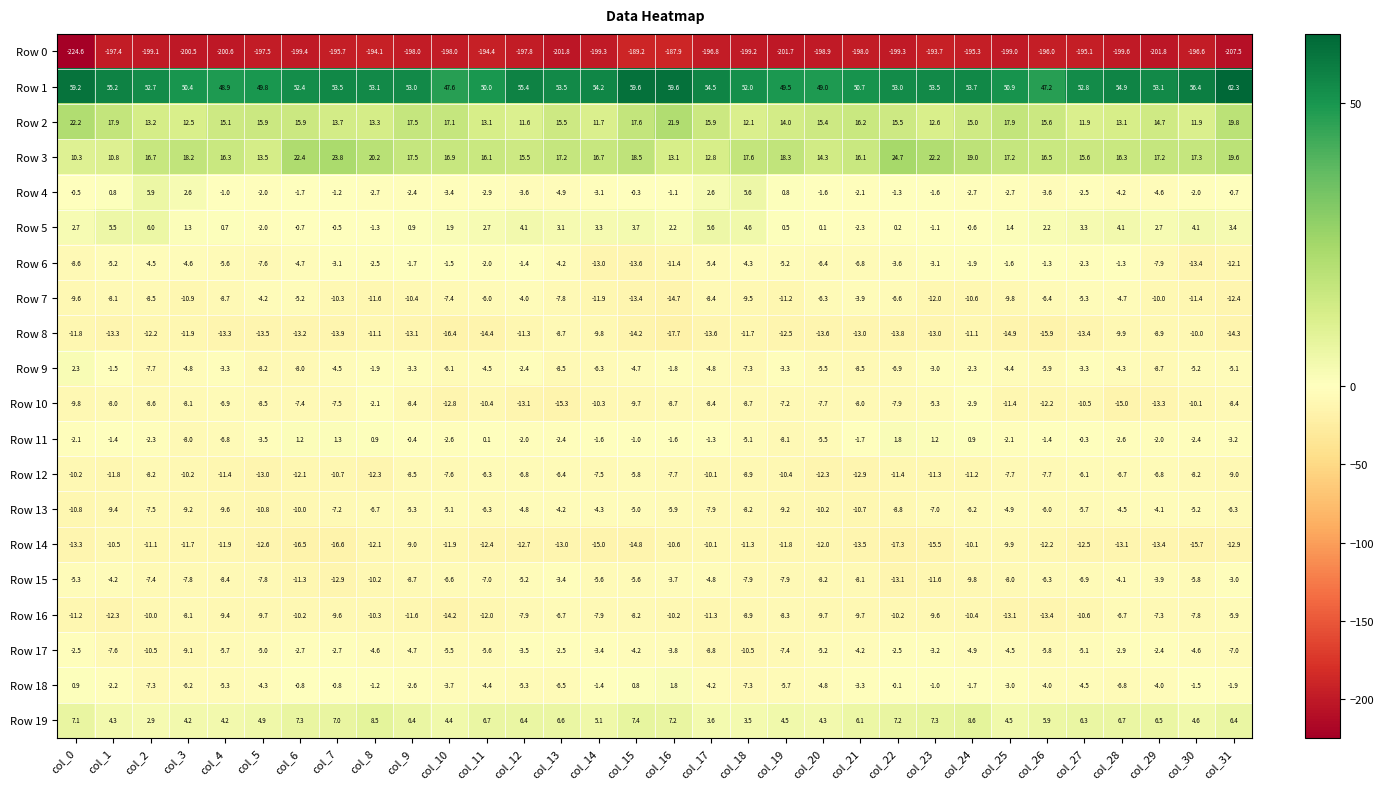

Between col_12 and col_20, which series saw the biggest shift?

Row 1